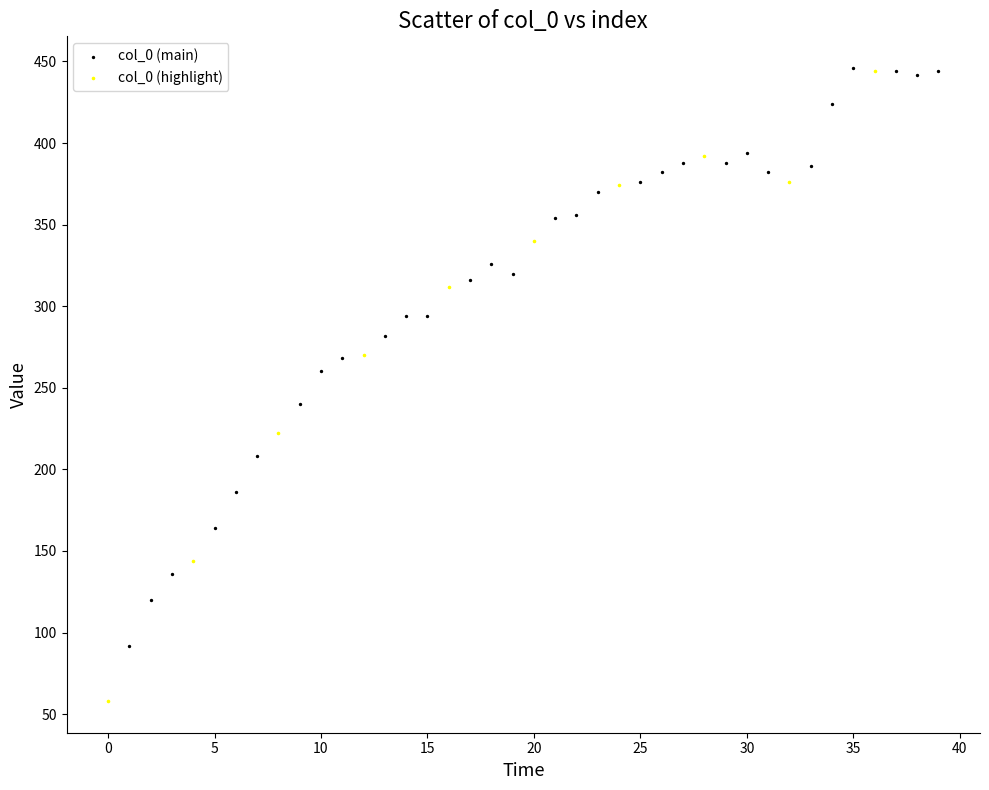

Which series has the largest Y range (max minus min)?

col_0 (highlight)